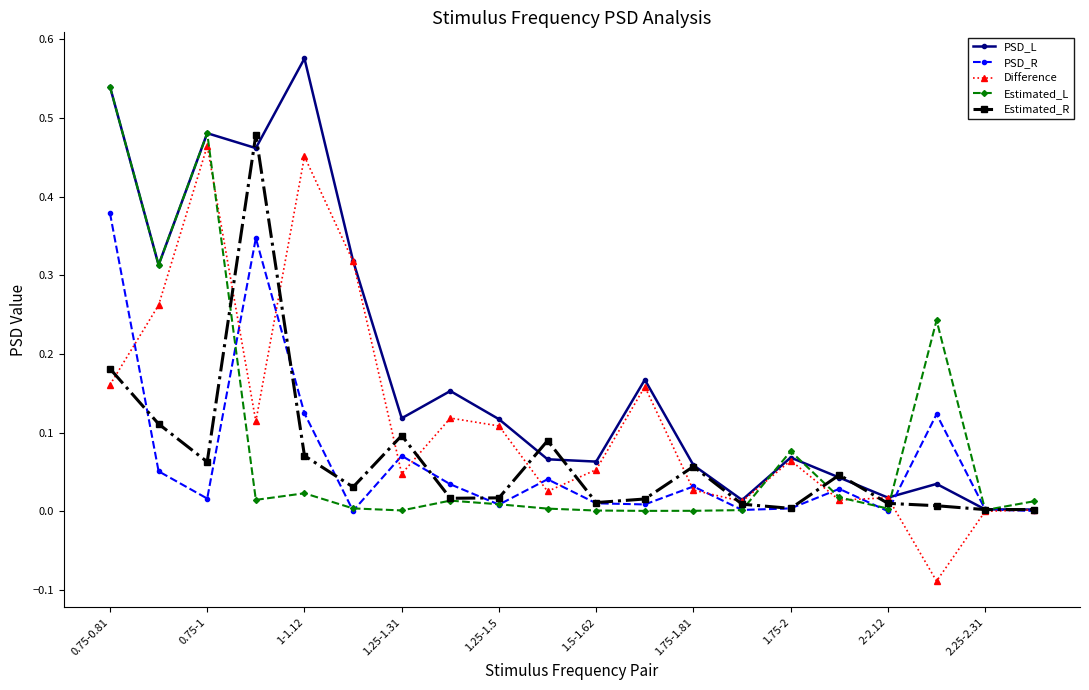

Which series has the largest total across all categories?

PSD_L